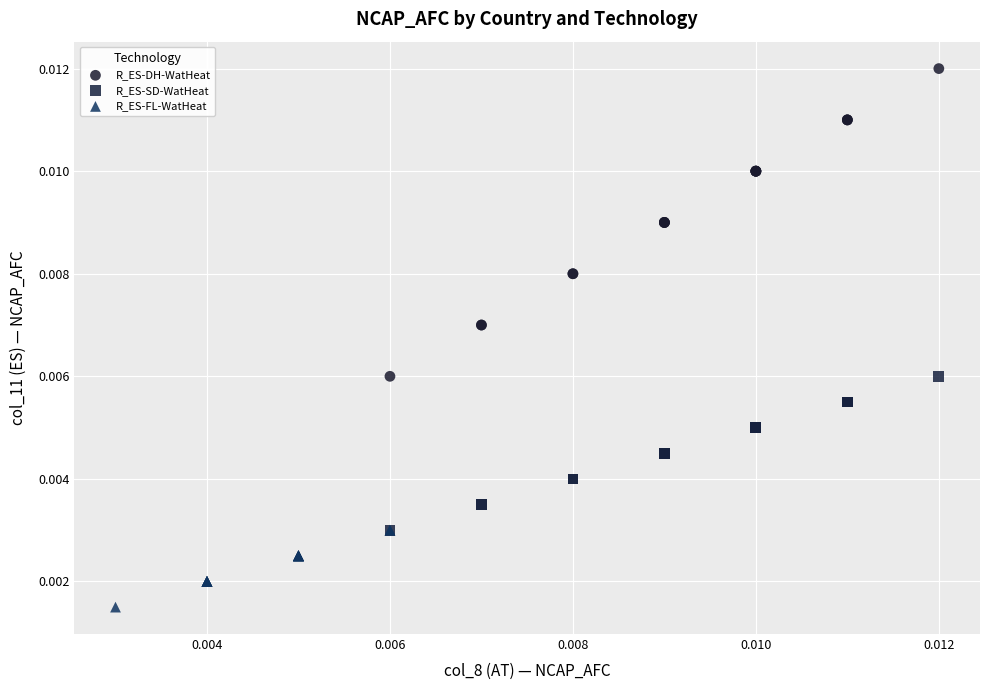

What are all the series names shown in the legend?

R_ES-DH-WatHeat, R_ES-SD-WatHeat, R_ES-FL-WatHeat